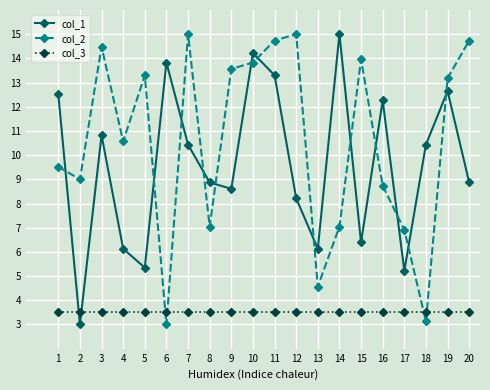

What is the difference between the highest and lowest values at 15?

10.5